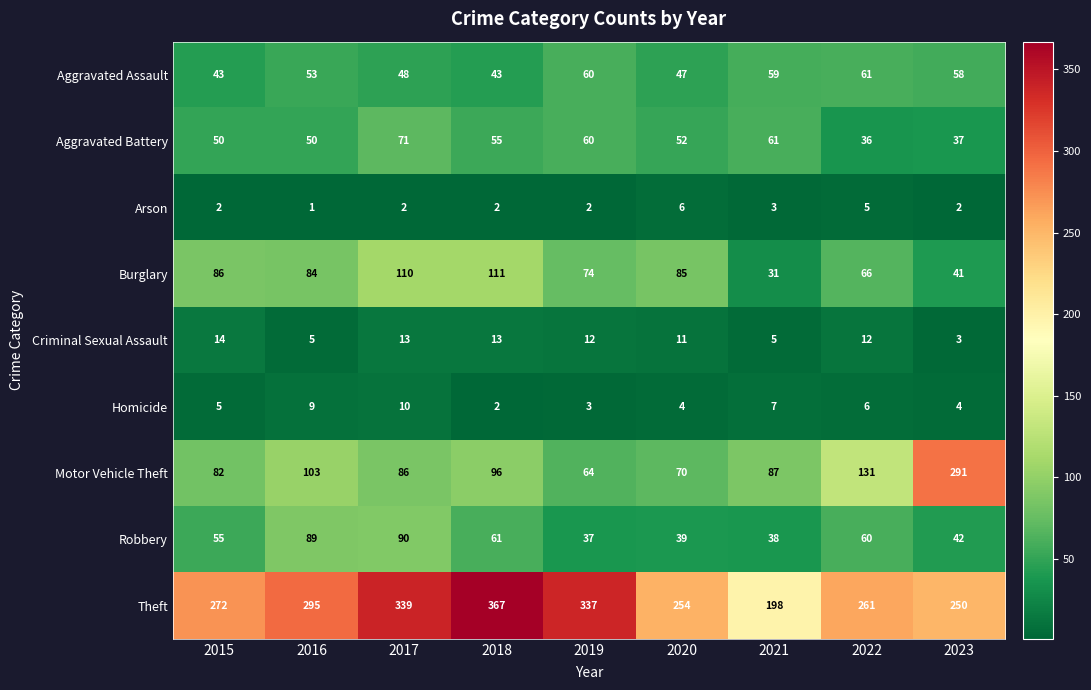

The Motor Vehicle Theft series shows 37 at 2018. True or false?

False